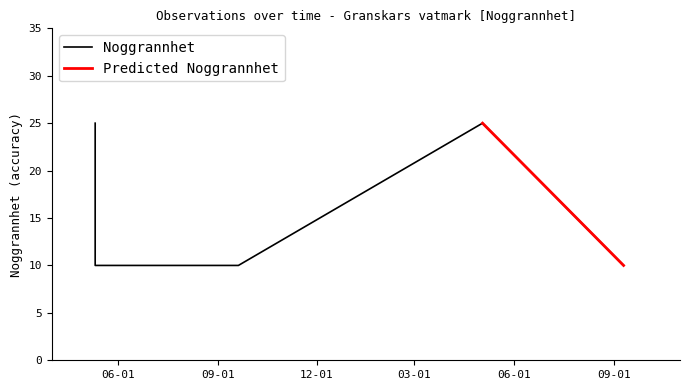

What is the difference between the maximum and minimum values?

15